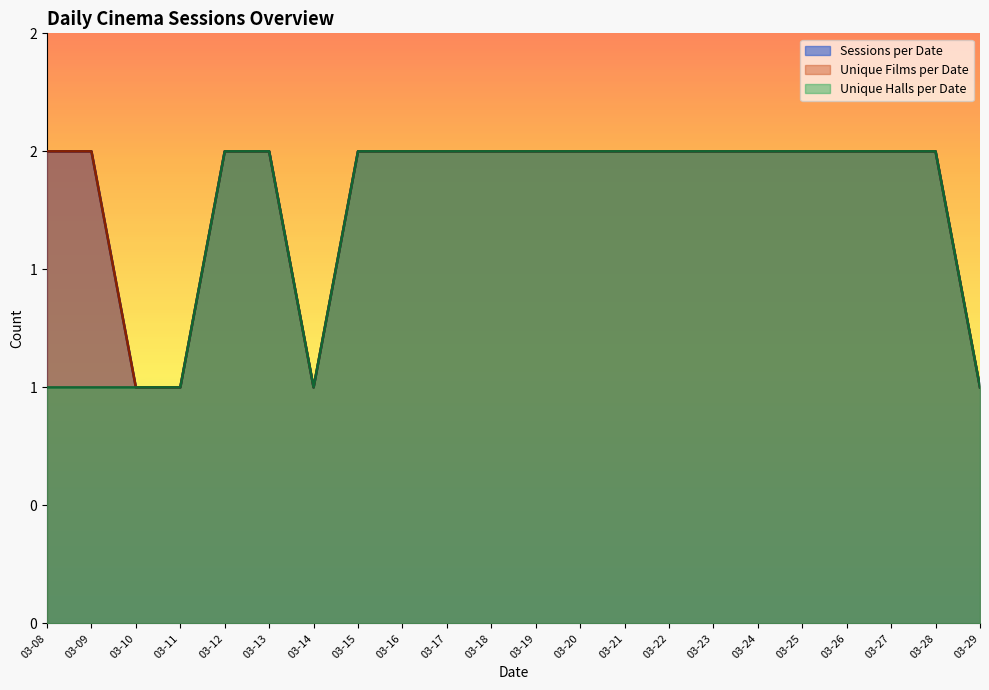

At which label does Films Scheduled reach its peak?

2024-03-08